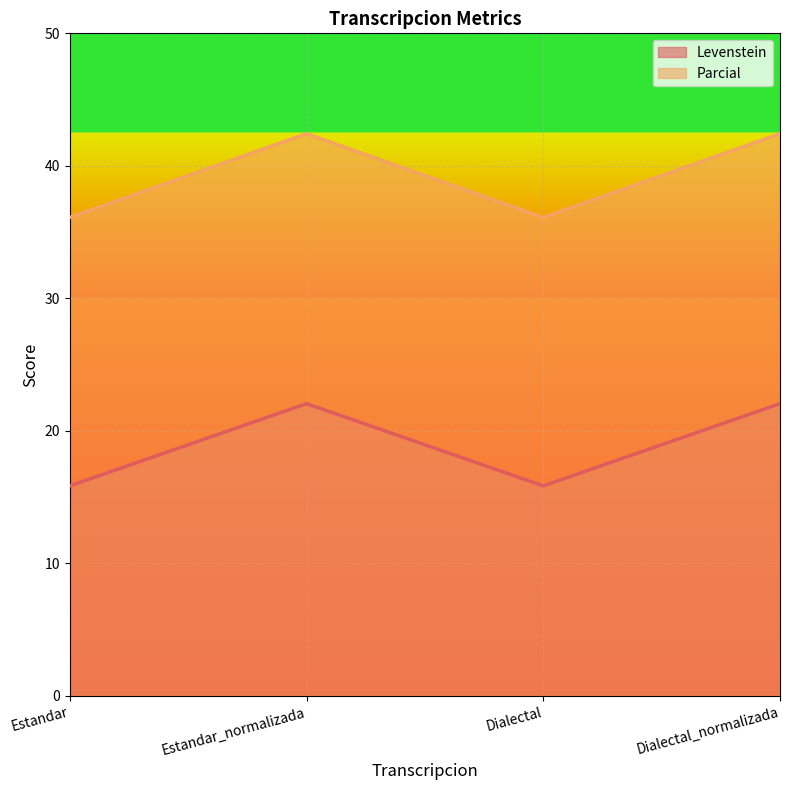

The Parcial series shows 42.4 at Estandar_normalizada. True or false?

True